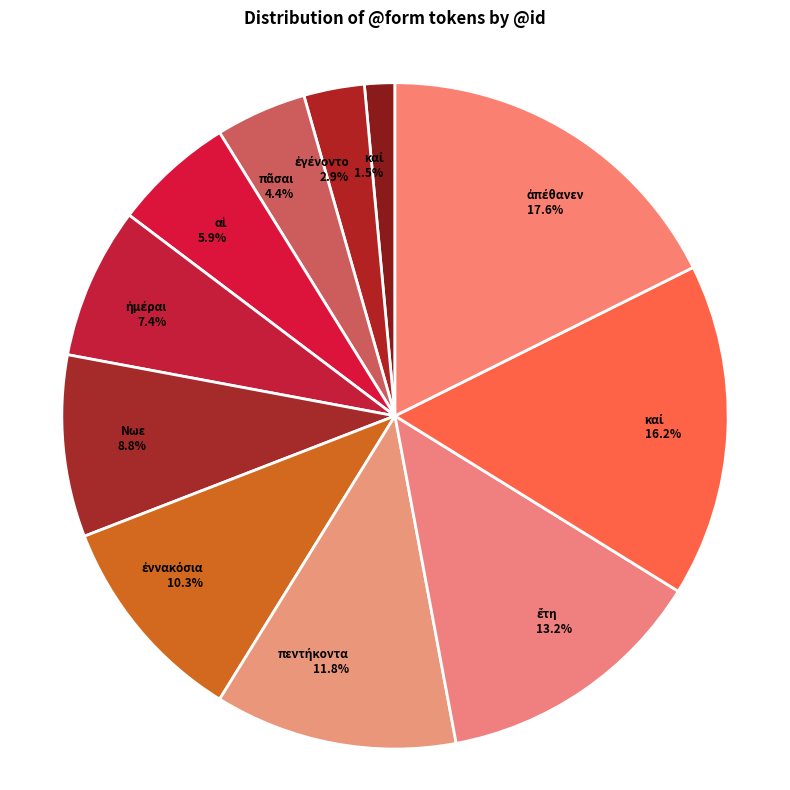

Does Νωε 8.8% account for over 50% of the chart?

No